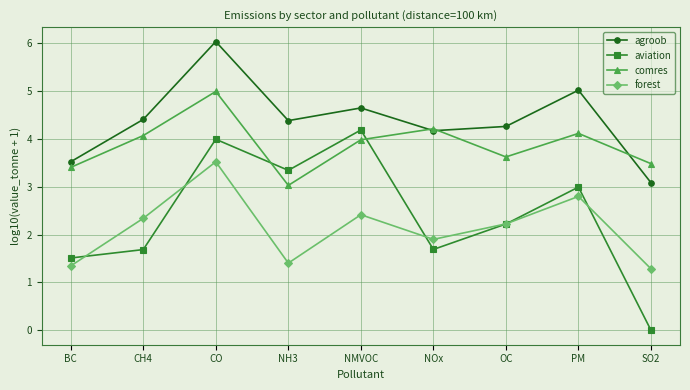

Reading left to right, what are all the values shown in this chart?

agroob: BC=3.5	CH4=4.4	CO=6.0	NH3=4.4	NMVOC=4.6	NOx=4.2	OC=4.3	PM=5.0	SO2=3.1
aviation: BC=1.5	CH4=1.7	CO=4.0	NH3=3.3	NMVOC=4.2	NOx=1.7	OC=2.2	PM=3.0	SO2=0.0
comres: BC=3.4	CH4=4.1	CO=5.0	NH3=3.0	NMVOC=4.0	NOx=4.2	OC=3.6	PM=4.1	SO2=3.5
forest: BC=1.3	CH4=2.3	CO=3.5	NH3=1.4	NMVOC=2.4	NOx=1.9	OC=2.2	PM=2.8	SO2=1.3